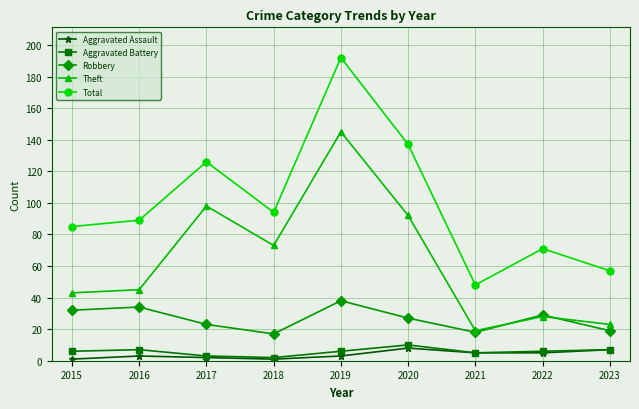

Is the value of Aggravated Battery at 2020 greater than the value of Robbery at 2015?

No